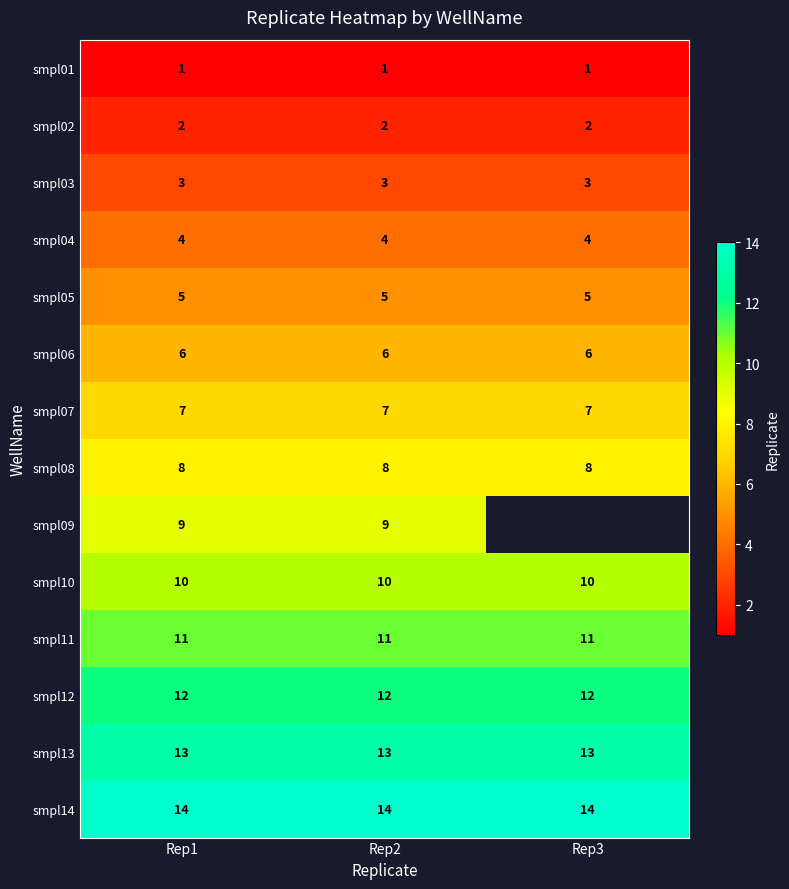

What is the approximate value of smpl11 at Rep2?

11